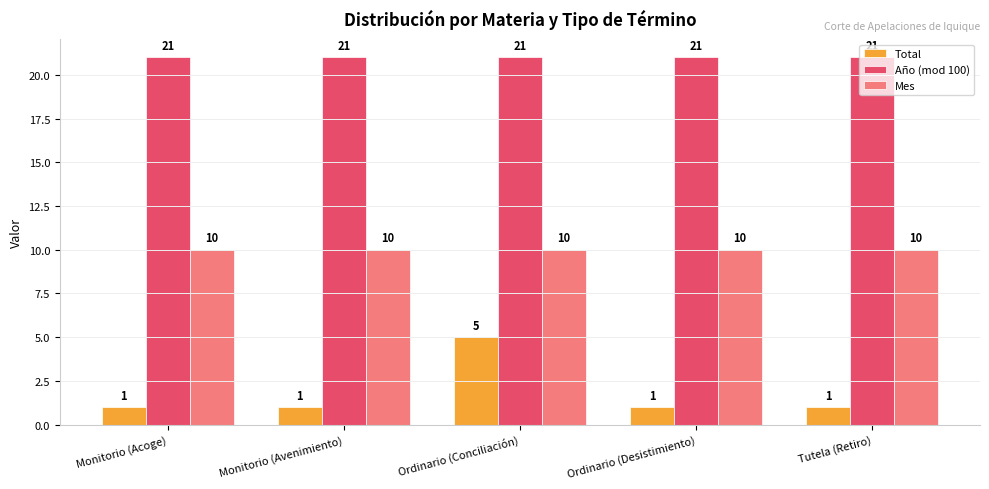

The value of Total at Ordinario (Conciliación) is 8. True or false?

False